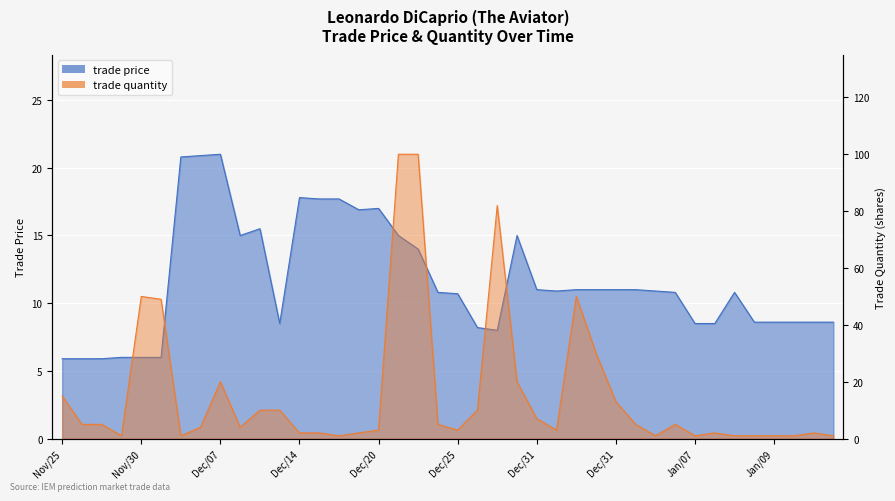

Which series has the widest spread of values?

trade quantity